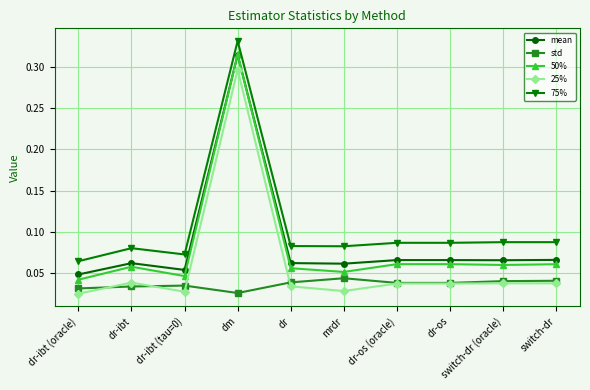

True or false: mean has a value of 0.0 at dr-ibt.

False